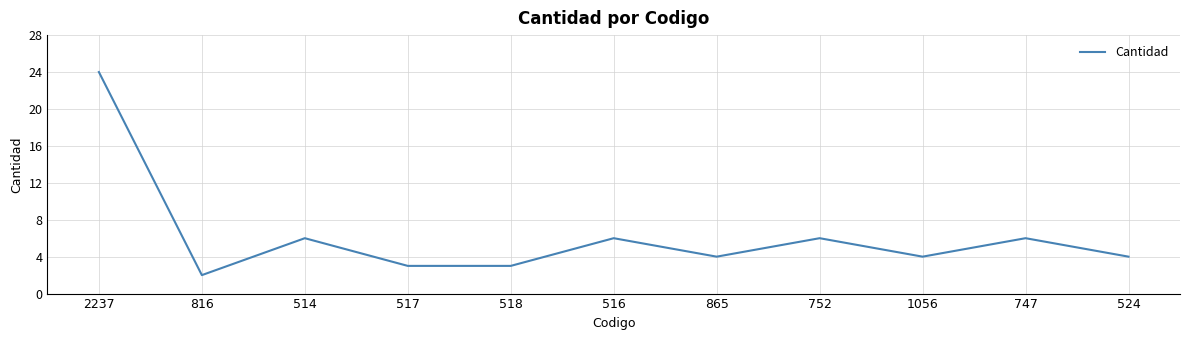

Reading left to right, list all the values displayed in this chart.

2237=24	816=2	514=6	517=3	518=3	516=6	865=4	752=6	1056=4	747=6	524=4